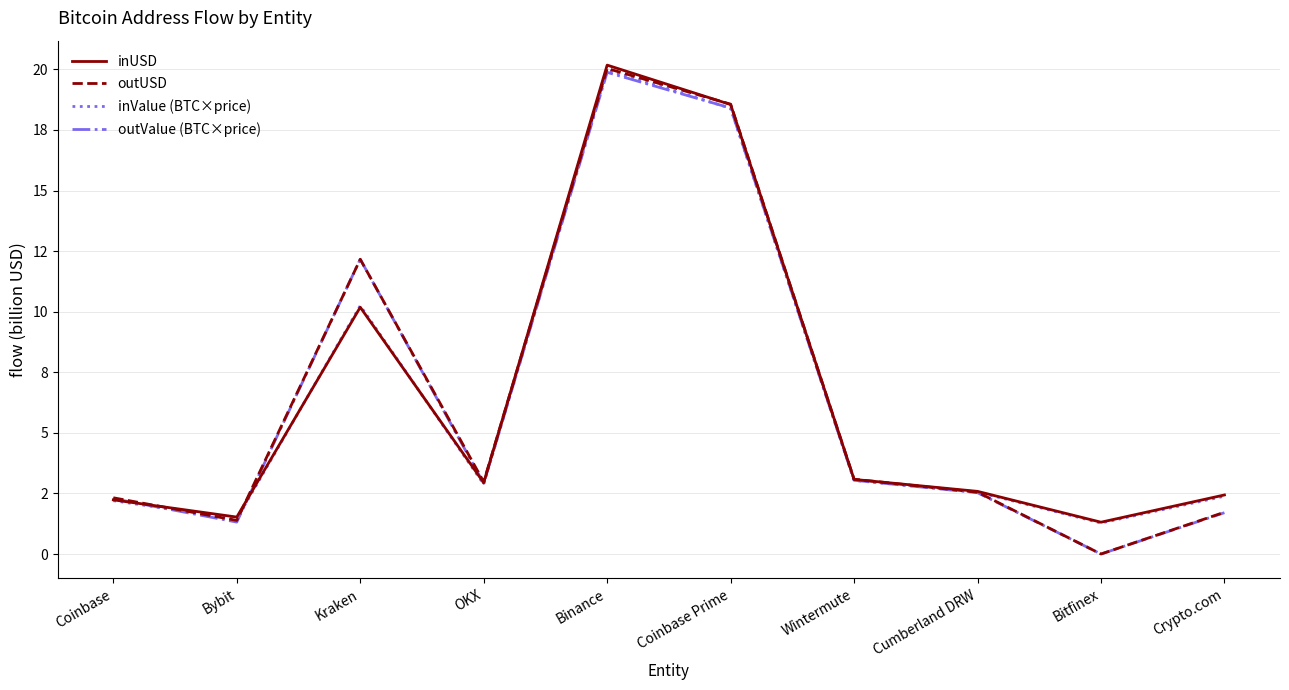

At Binance, list the series in order from smallest to largest.

outValue (BTC×price), inValue (BTC×price), outUSD, inUSD